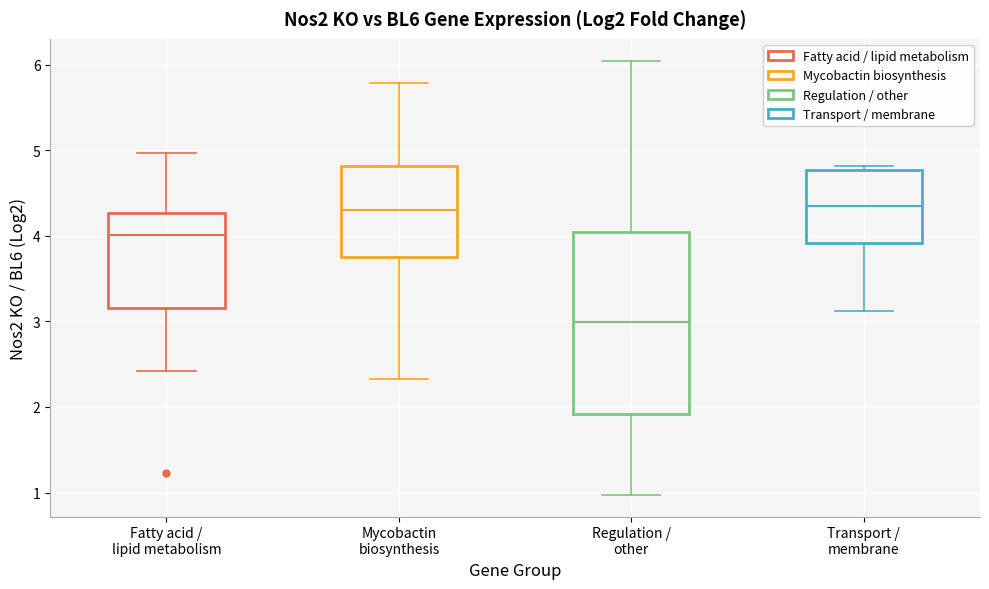

Reading left to right, read every box against the y-axis: the position of its median line, the range the box covers, and the ends of its whiskers. The values are not printed on the chart, so give them approximately, as read against the axis.

Fatty acid / lipid metabolism: median 4.0, box 3.2 to 4.3, whiskers 2.4 to 5.0
Mycobactin biosynthesis: median 4.3, box 3.7 to 4.8, whiskers 2.3 to 5.8
Regulation / other: median 3.0, box 1.9 to 4.0, whiskers 1.0 to 6.0
Transport / membrane: median 4.4, box 3.9 to 4.8, whiskers 3.1 to 4.8 (just above the box's upper edge)